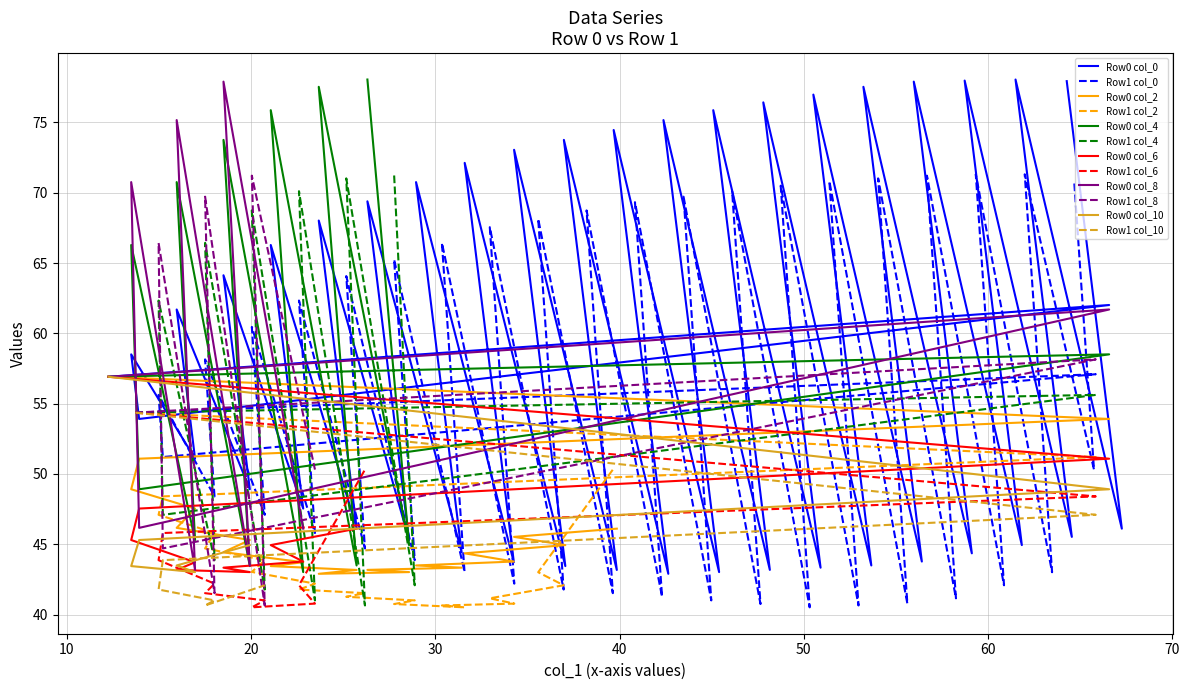

Is it true that col_0 equals 101.3 at 1.0?

False